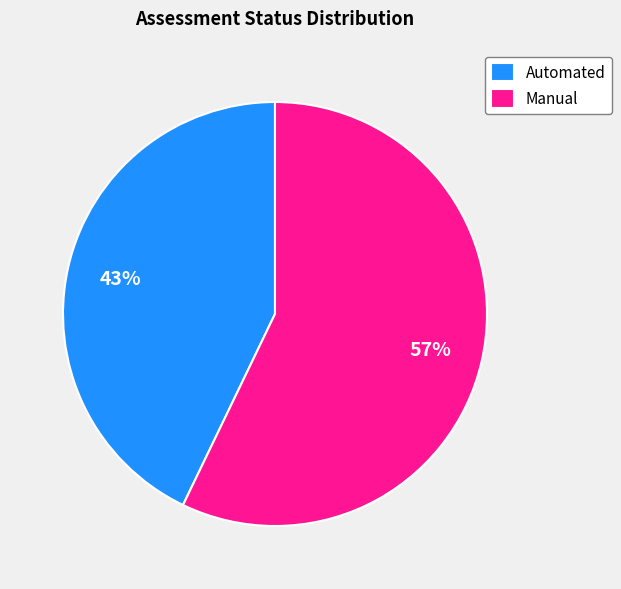

To the nearest percent, what is the average slice percentage?

50%